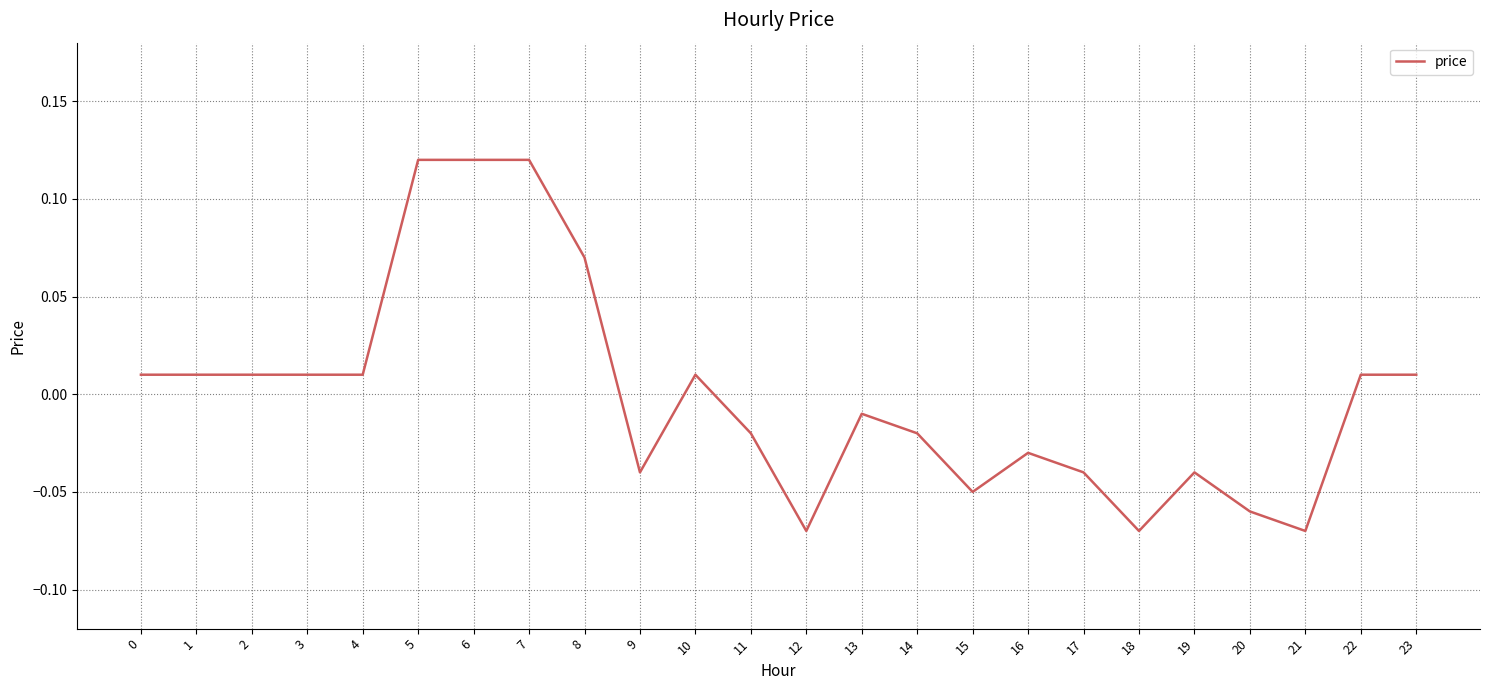

Between 8 and 19, which is larger?

8